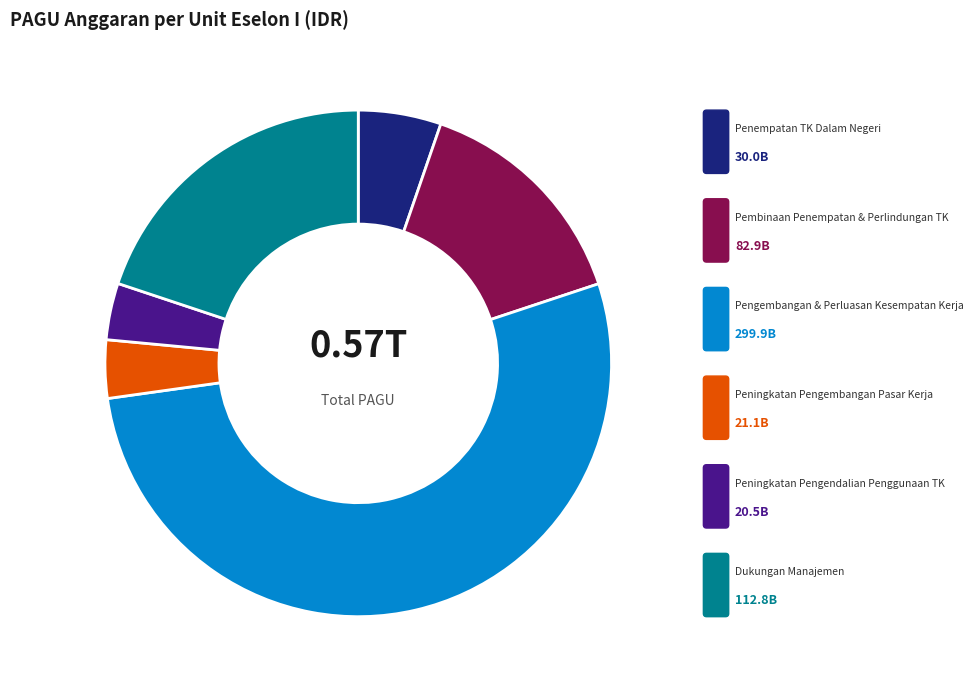

Does any single category account for the majority?

Yes